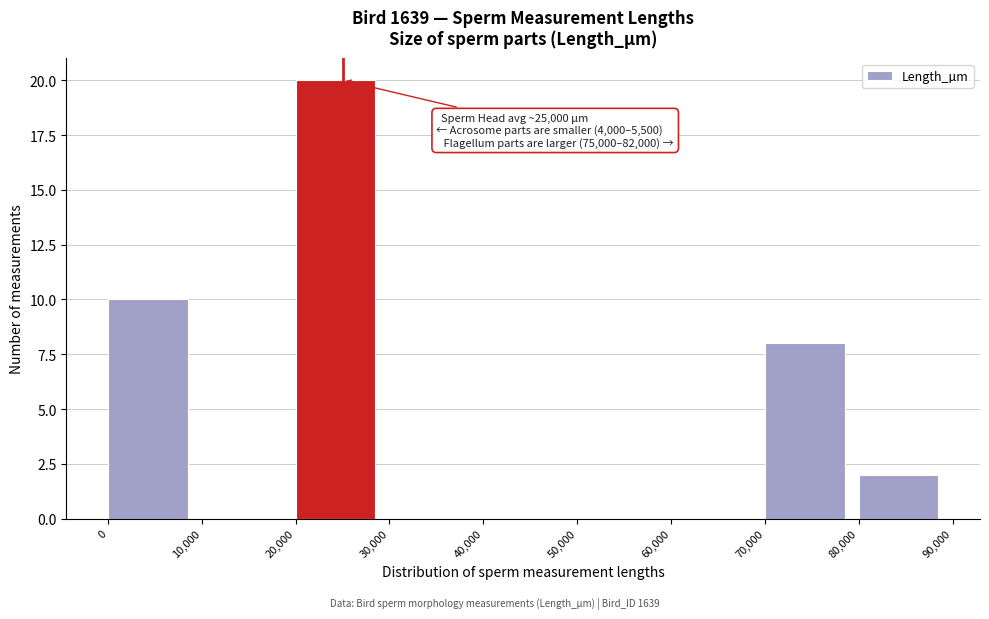

Over which range of the x-axis is the bar tallest?

20,000 to 30,000